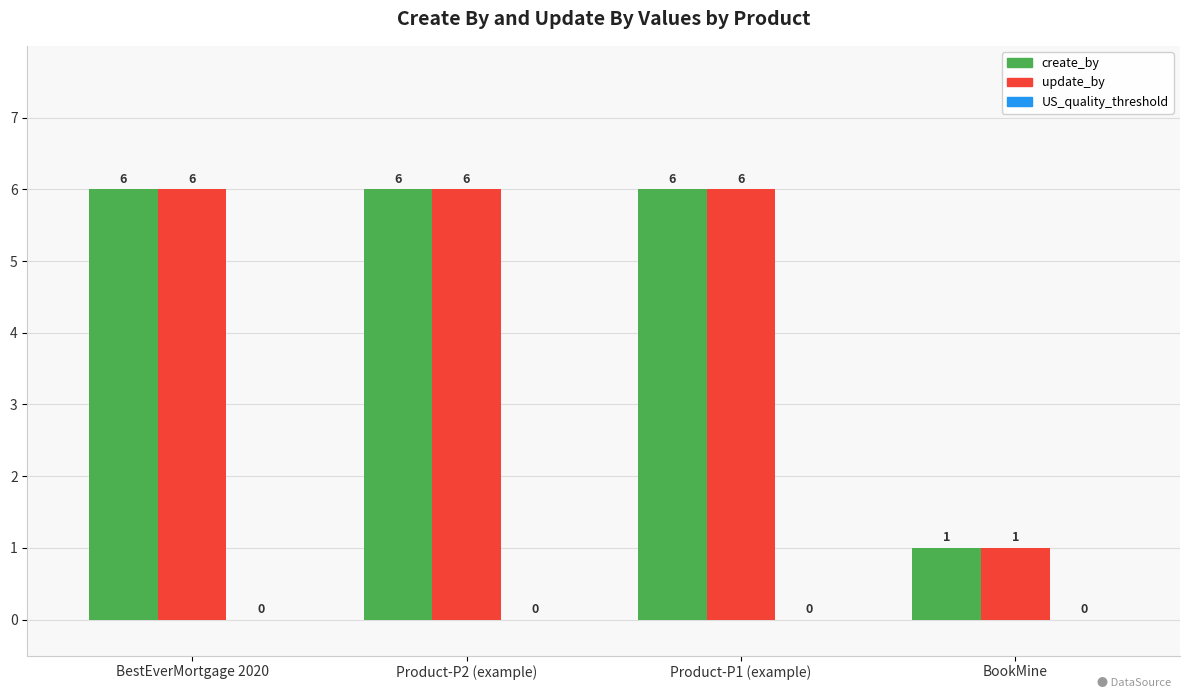

Is it true that update_by equals 10 at Product-P1 (example)?

False